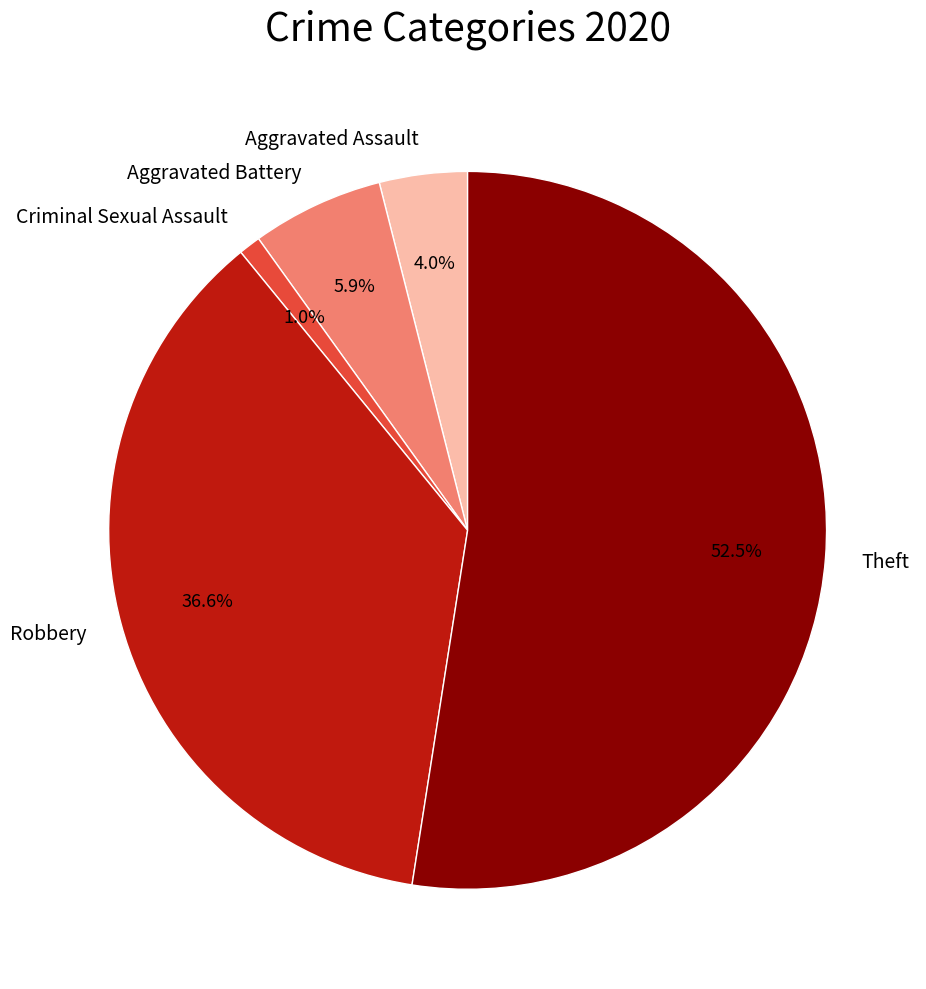

What is the majority slice?

Theft